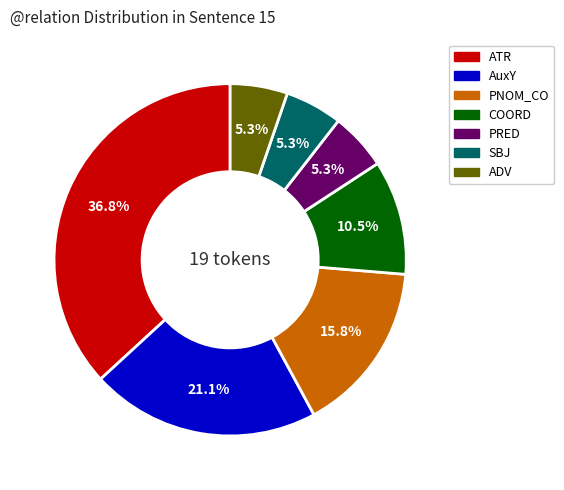

What is the largest slice in the pie chart?

ATR